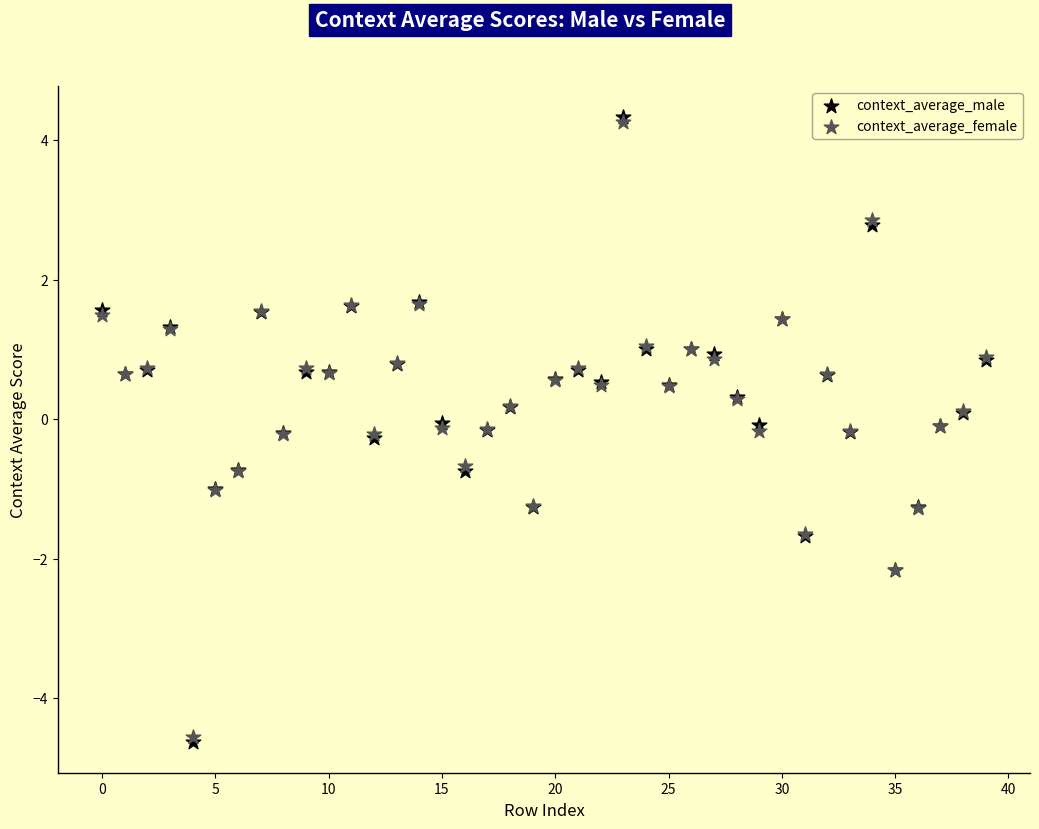

What are all the series names shown in the legend?

context_average_male, context_average_female